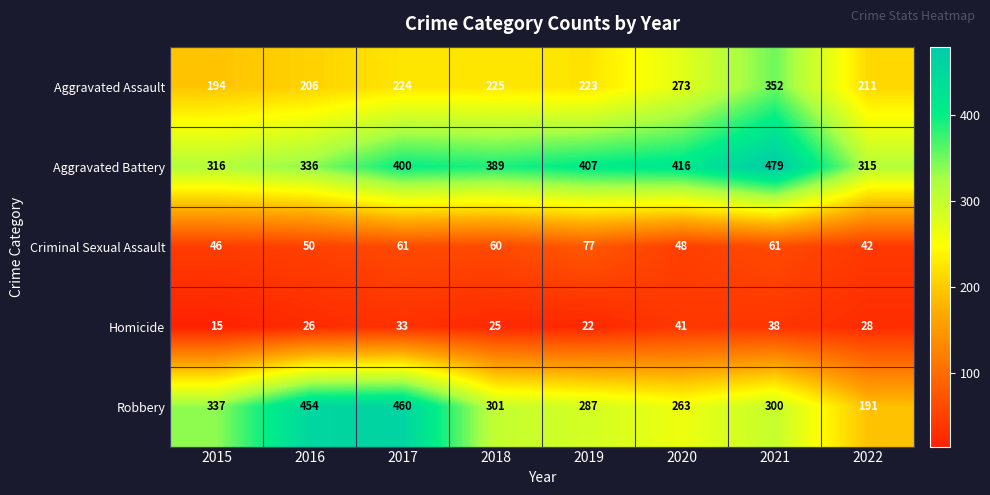

What is the difference between the highest and lowest values at 2016?

428